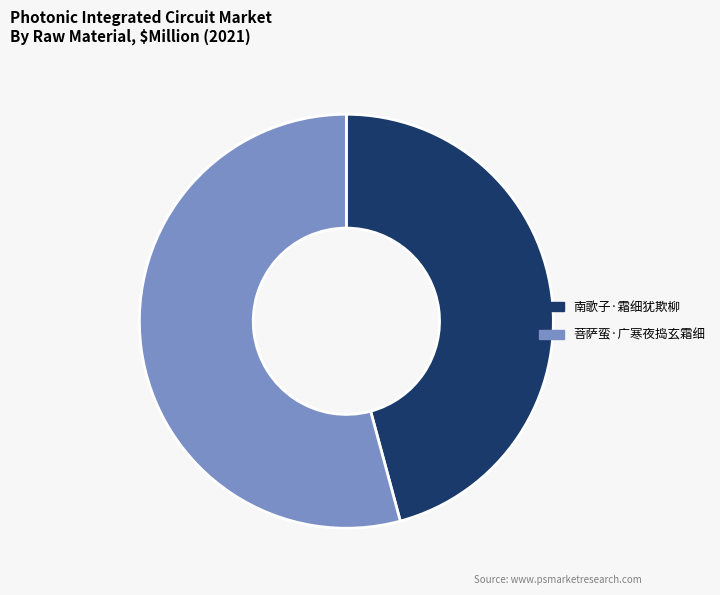

True or false: 菩萨蛮·广寒夜捣玄霜细 accounts for 48% of the total.

False